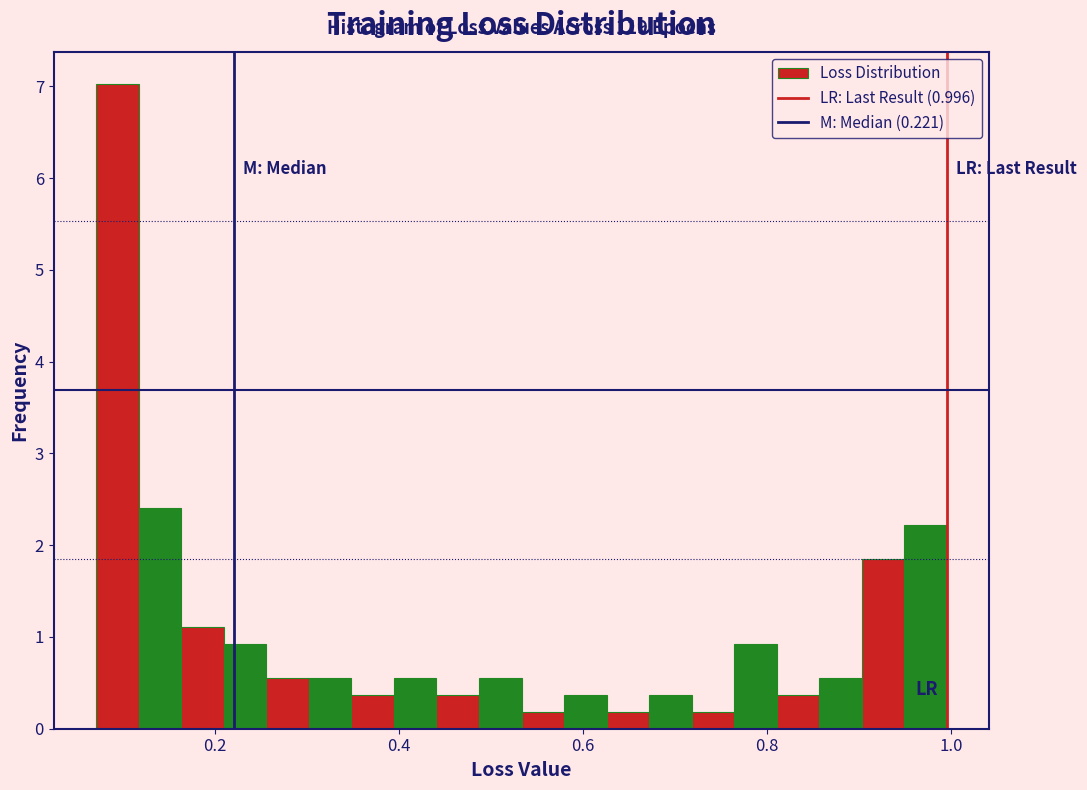

Read against the x-axis, roughly where is the centre of the tallest bar?

0.10